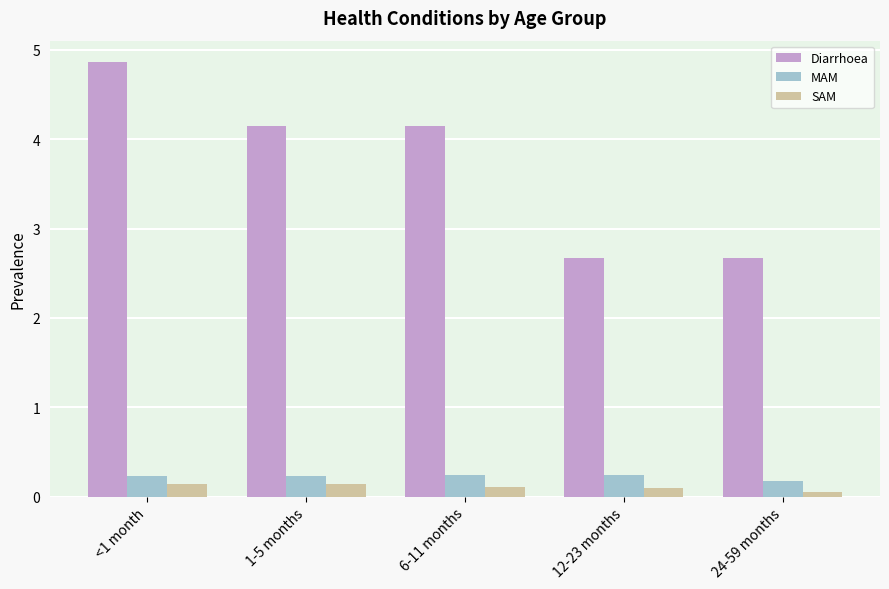

True or false: SAM has a value of 0.1 at <1 month.

True